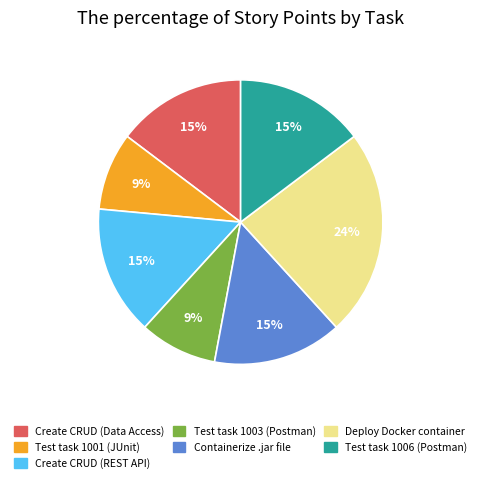

What percentage is the Test task 1001 (JUnit) slice, to the nearest percent?

9%